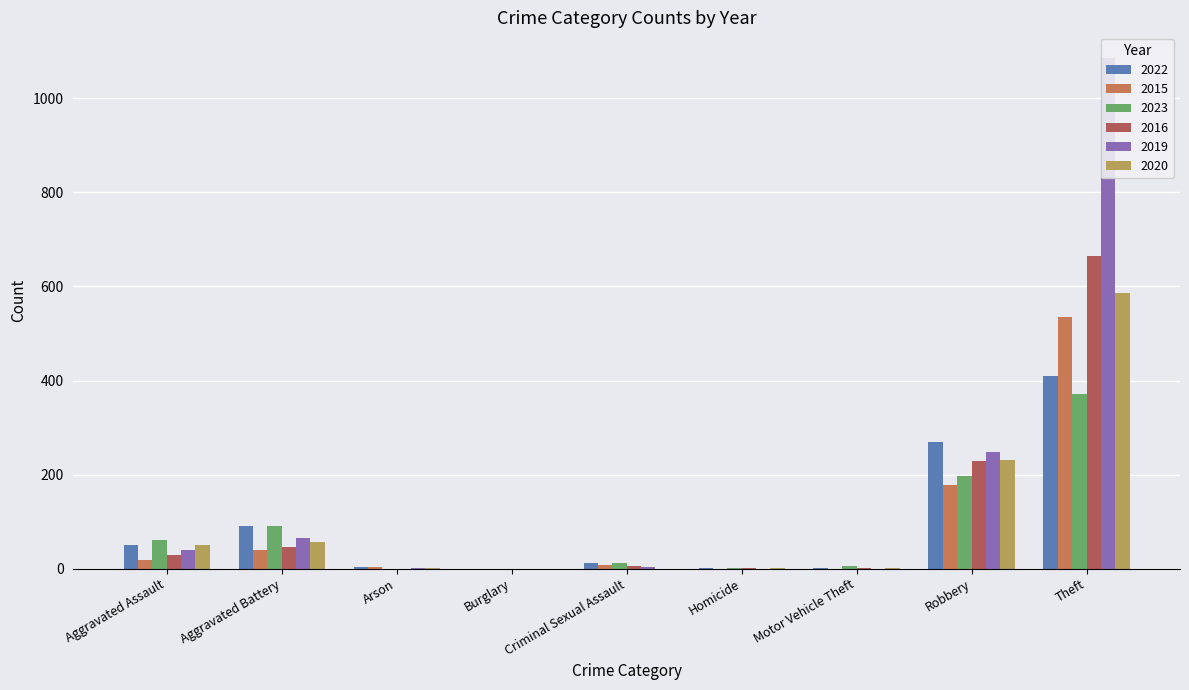

Is the value of 2019 at Criminal Sexual Assault greater than the value of 2016 at Theft?

No